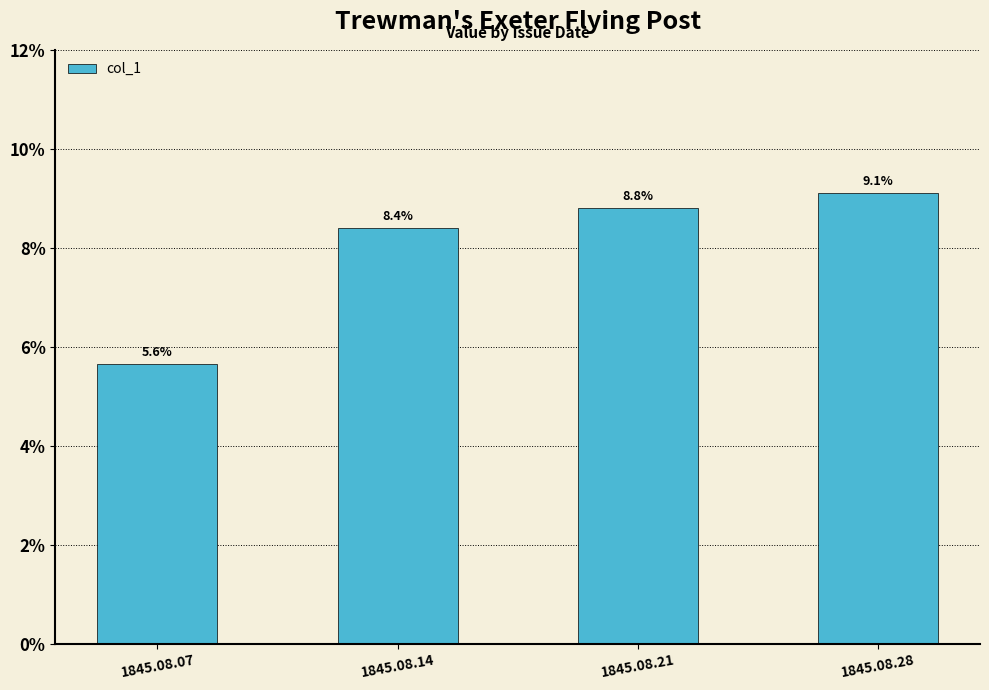

What is the sum of the values at 1845.08.28 and 1845.08.14?

0.2